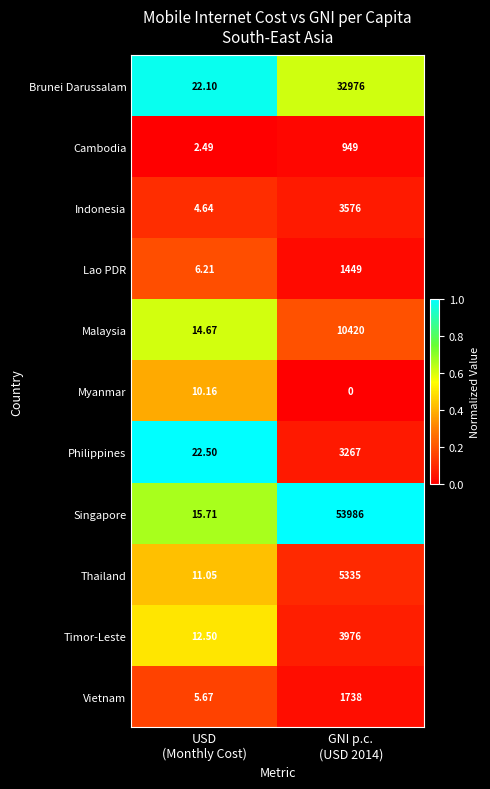

How many data points does each series have?

2